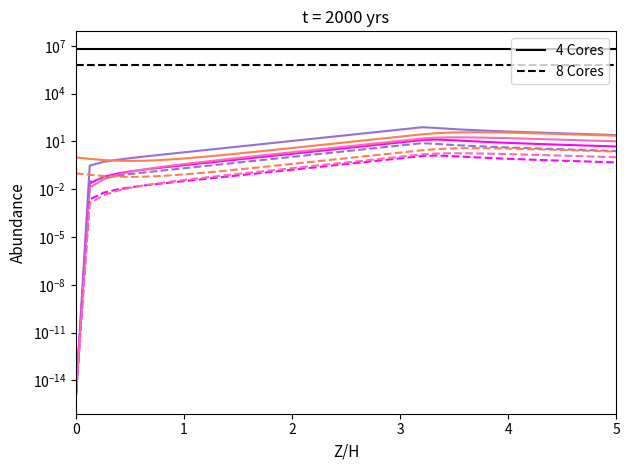

How many categories are shown in the chart?

40